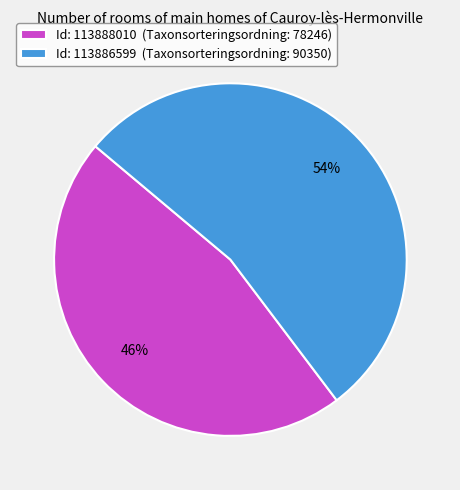

To the nearest percent, what is the average slice percentage?

50%